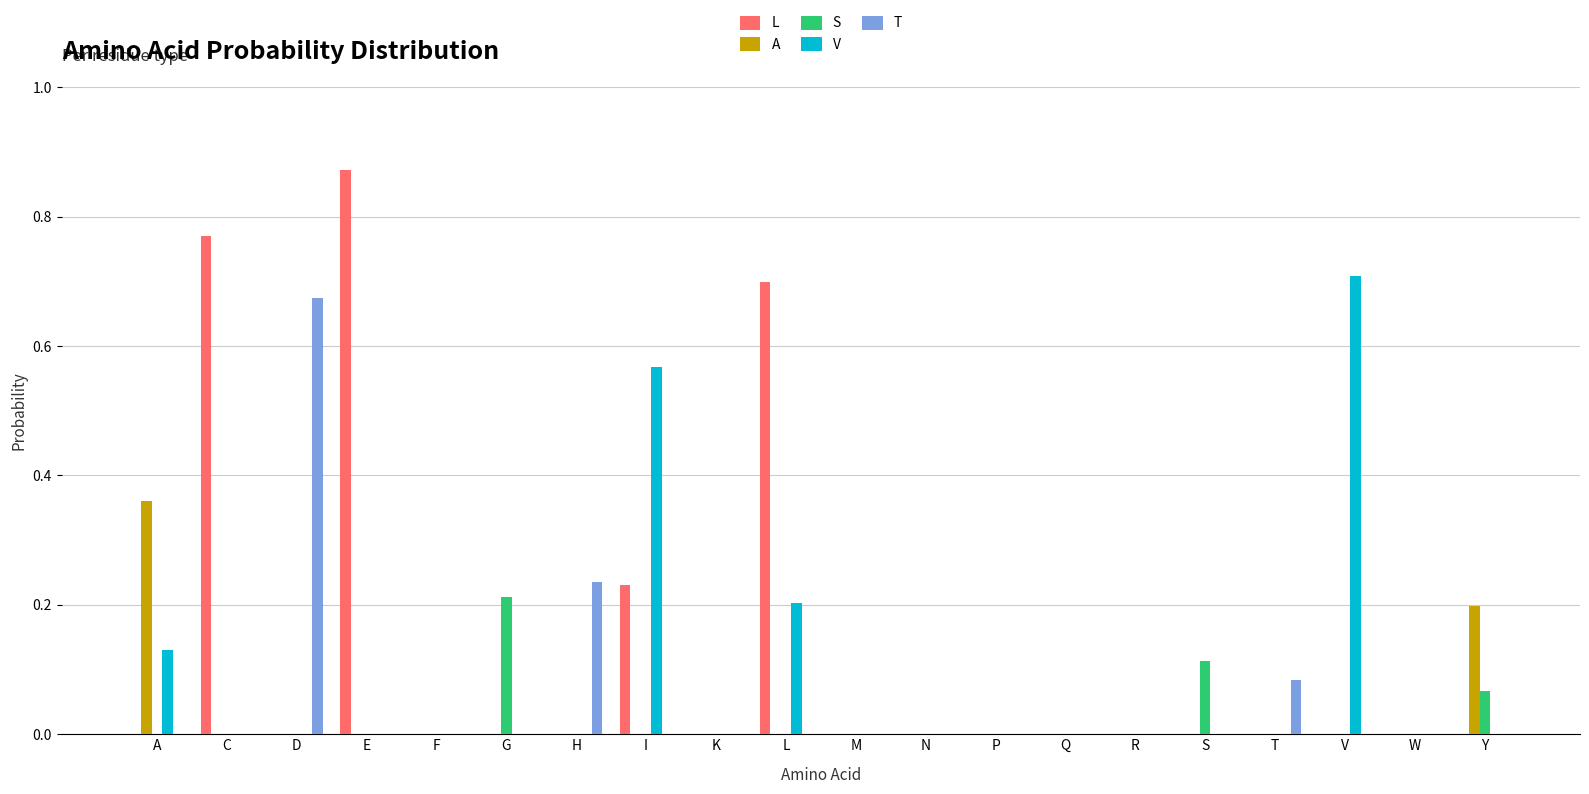

Between I and P, which series saw the biggest shift?

V